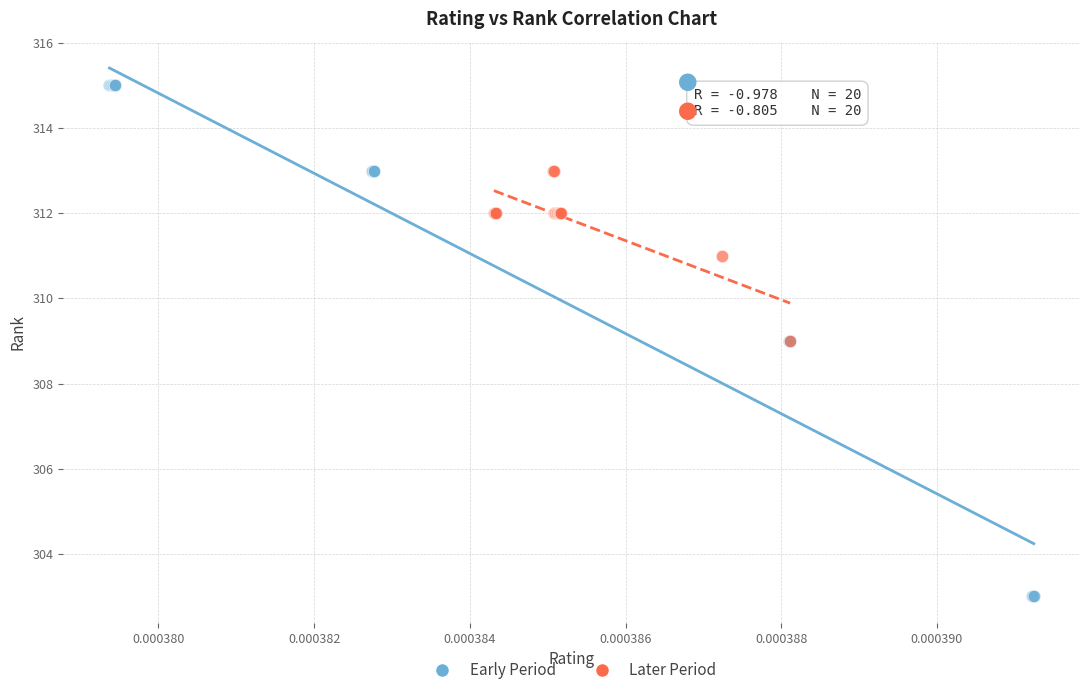

Which series contains the highest Y value?

Early Period